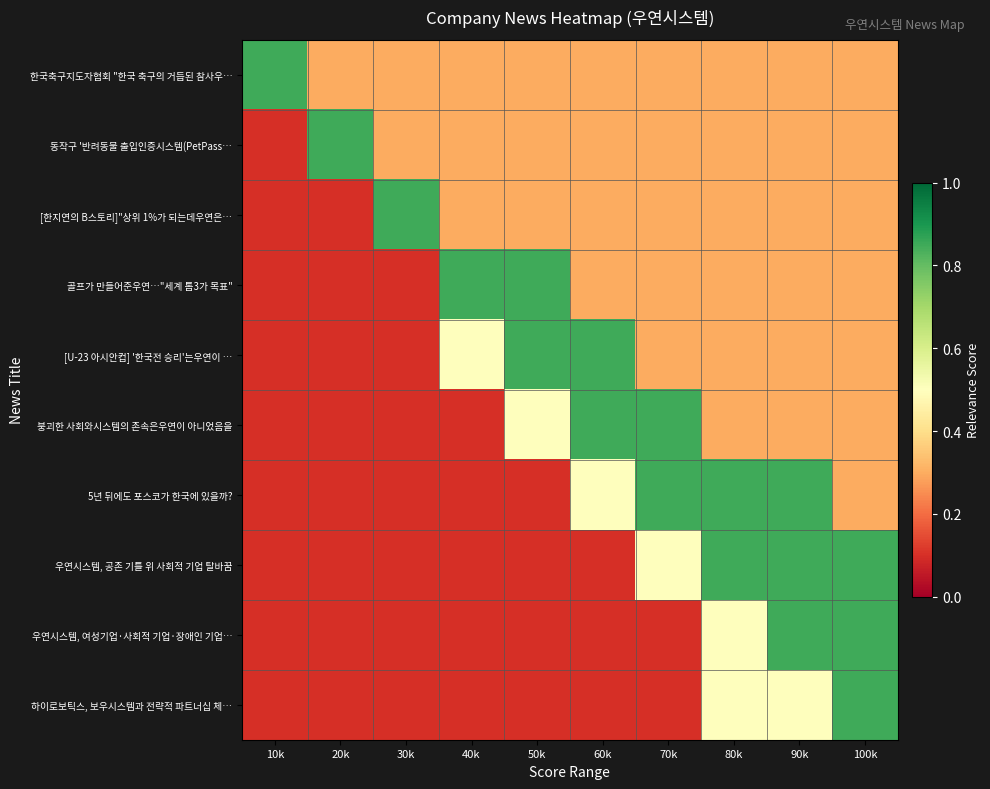

Rank the series by their maximum value, from lowest to highest.

한국축구지도자협회 "한국 축구의 거듭된 참사우…, 동작구 '반려동물 출입인증시스템(PetPass…, [한지연의 B스토리]"상위 1%가 되는데우연은…, 골프가 만들어준우연…"세계 톱3가 목표", [U-23 아시안컵] '한국전 승리'는우연이 …, 붕괴한 사회와시스템의 존속은우연이 아니었음을, 5년 뒤에도 포스코가 한국에 있을까?, 우연시스템, 공존 기틀 위 사회적 기업 탈바꿈, 우연시스템, 여성기업·사회적 기업·장애인 기업…, 하이로보틱스, 보우시스템과 전략적 파트너십 체…